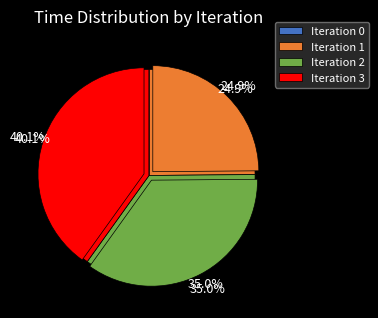

Which slice is the largest?

3